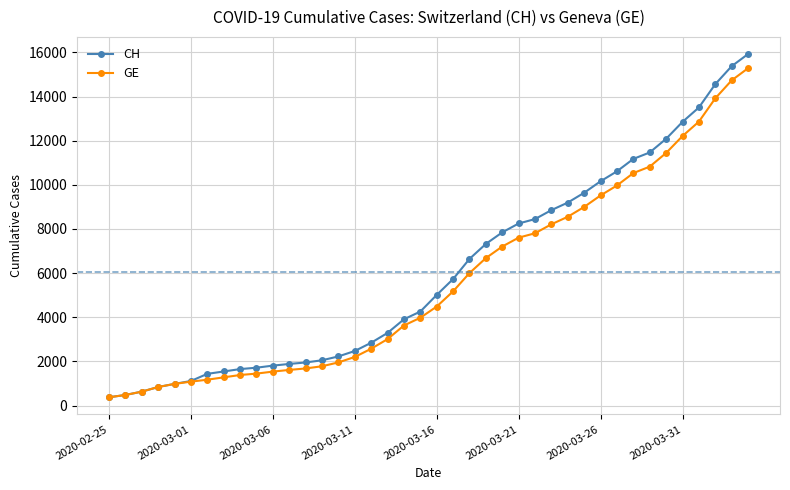

Does the chart display data point markers on the line(s)?

Yes